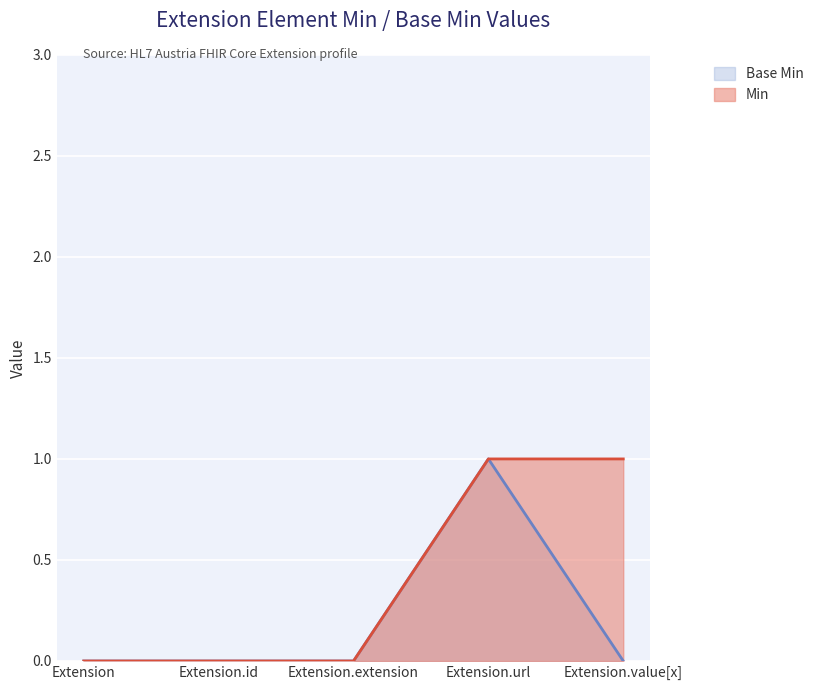

Which series changed the most between Extension.id and Extension.url?

Min